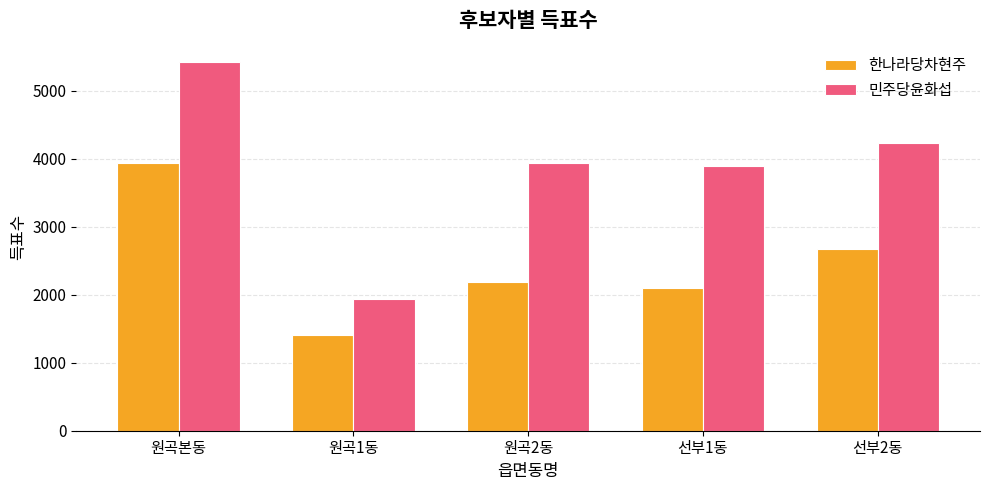

What is the approximate value of 민주당윤화섭 at 원곡1동, to the nearest 10?

1940